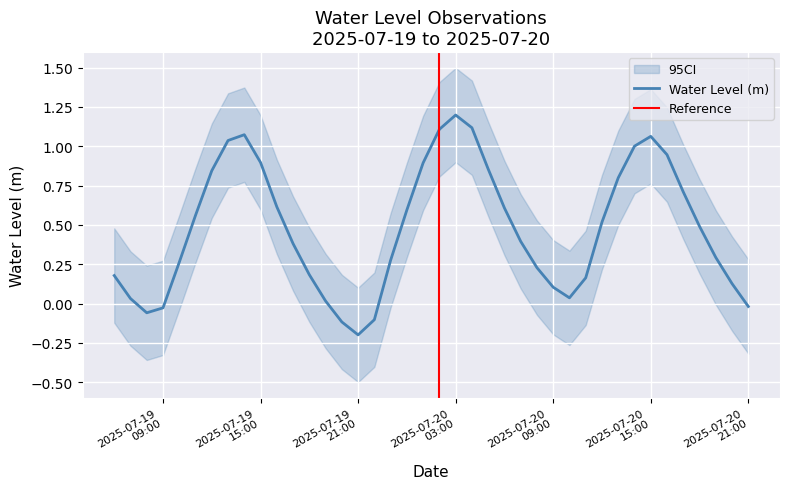

Reading left to right, transcribe all the data shown in this chart.

0.2	0.0	-0.1	-0.0	0.3	0.6	0.8	1.0	1.1	0.9	0.6	0.4	0.2	0.0	-0.1	-0.2	-0.1	0.3	0.6	0.9	1.1	1.2	1.1	0.9	0.6	0.4	0.2	0.1	0.0	0.2	0.5	0.8	1.0	1.1	0.9	0.7	0.5	0.3	0.1	-0.0